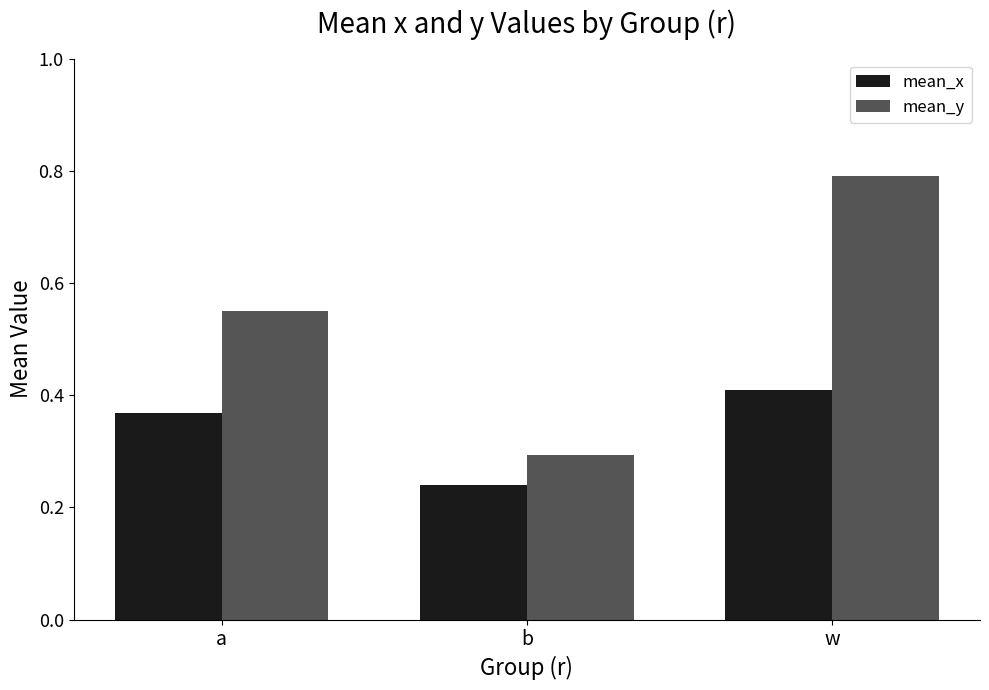

Rank the series at w from lowest to highest value.

mean_x, mean_y